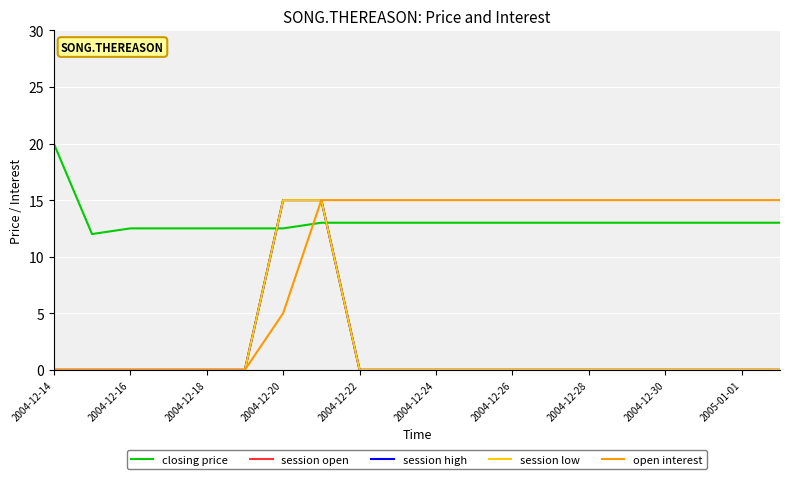

Is this an area chart (filled region under the line)?

No